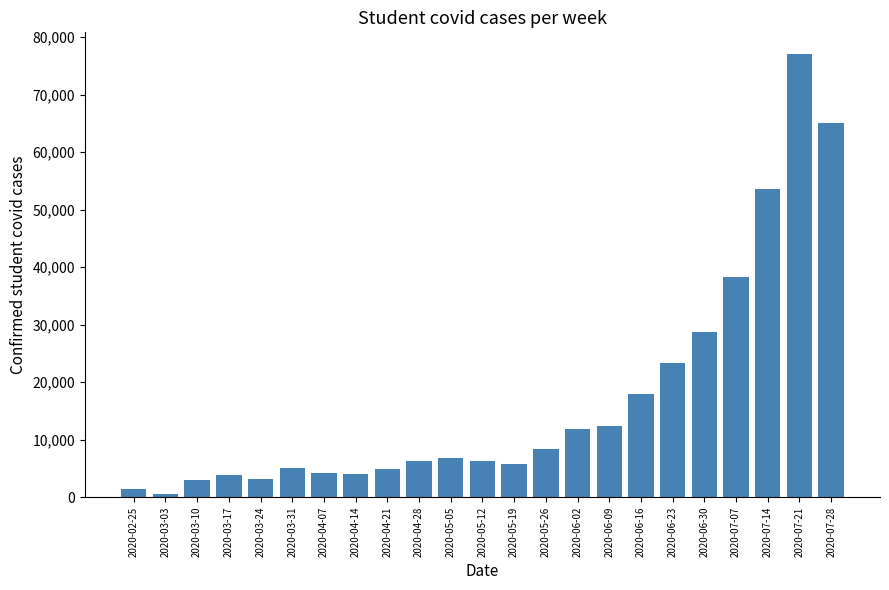

What is the label of the 20th bar from the left?

2020-07-07